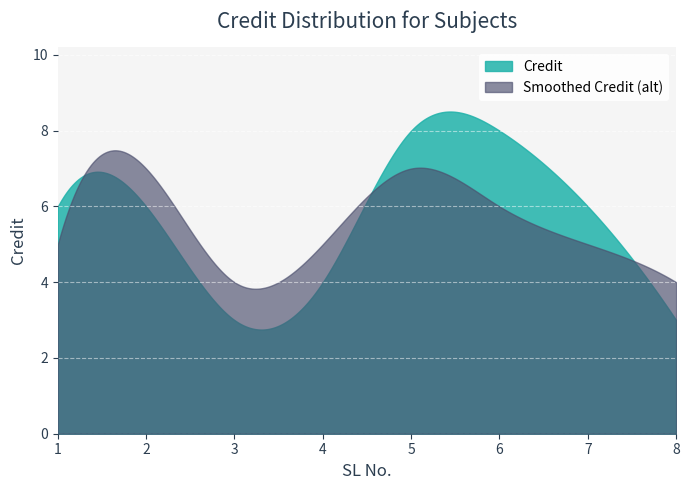

How many points are lower than both their immediate neighbors (excluding endpoints)?

1